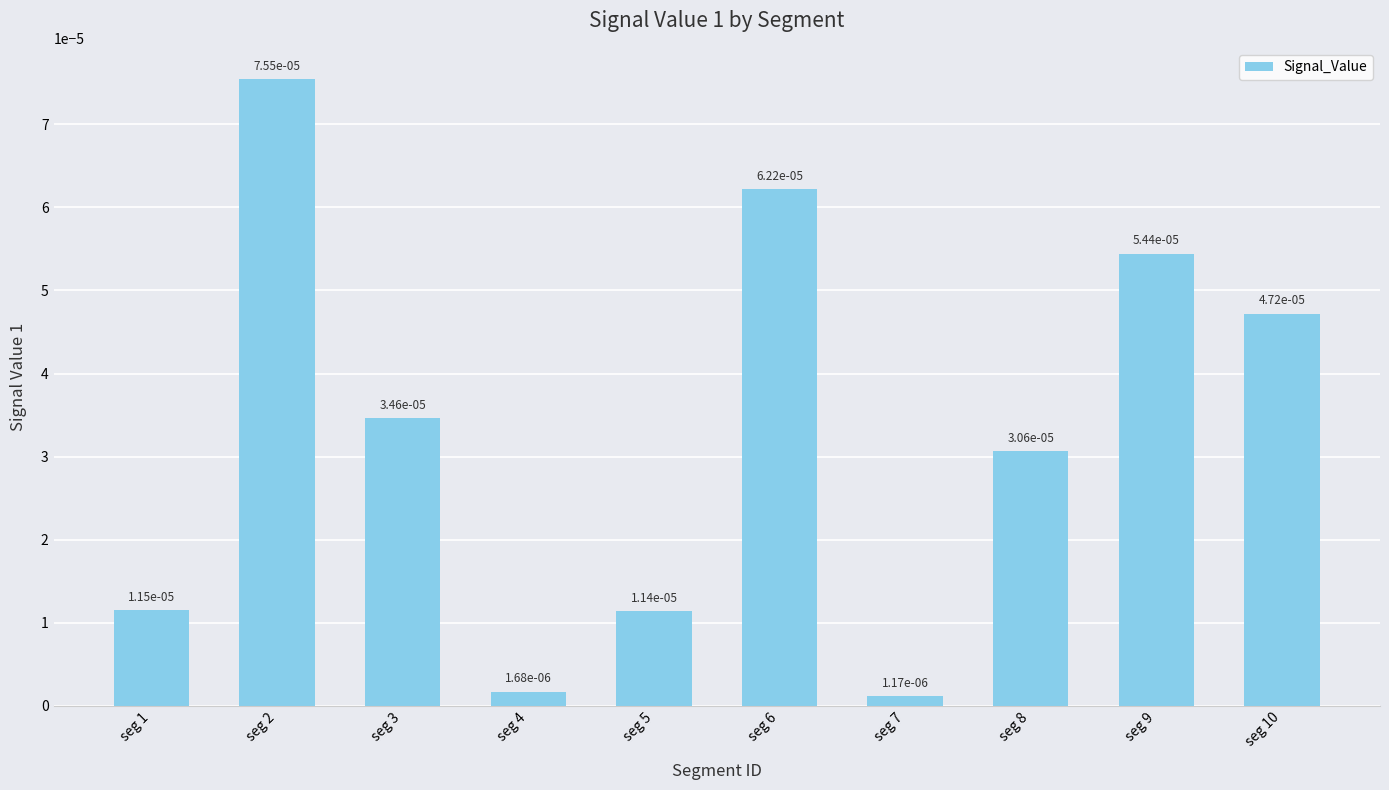

Is it true that the value at seg 8 is 0.0?

False